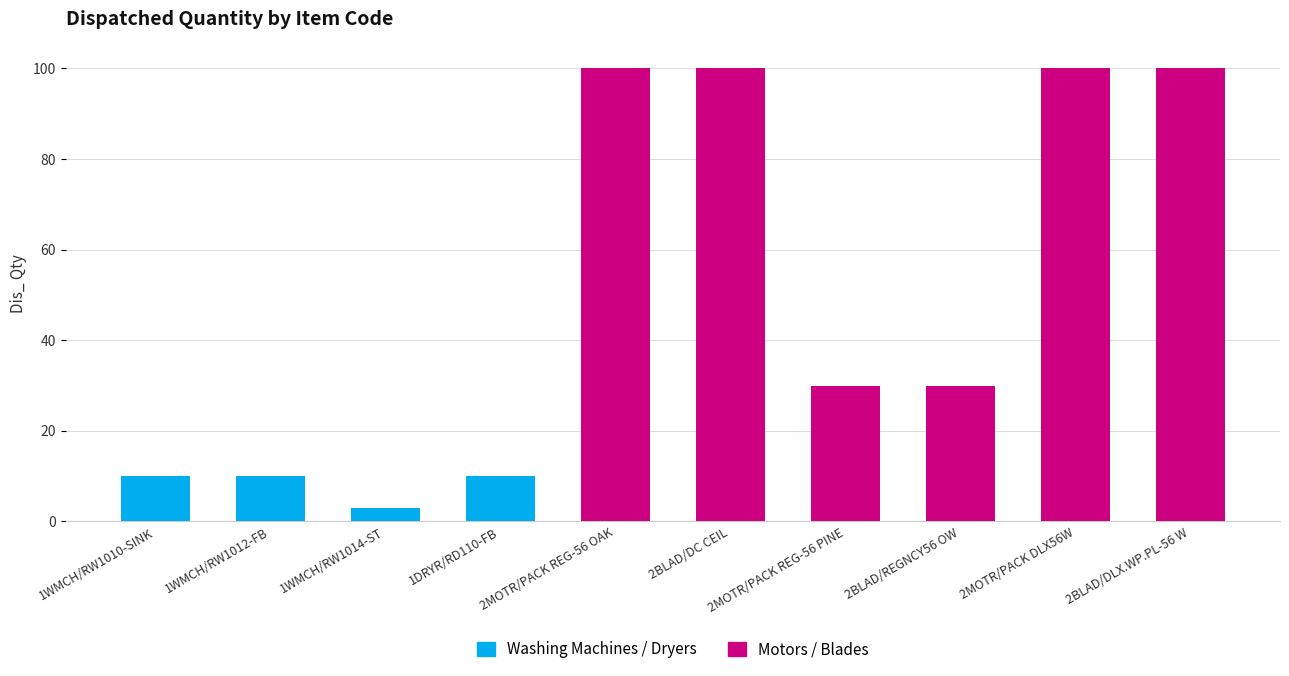

True or false: Washing Machines / Dryers has a value of 3 at 1WMCH/RW1014-ST.

True